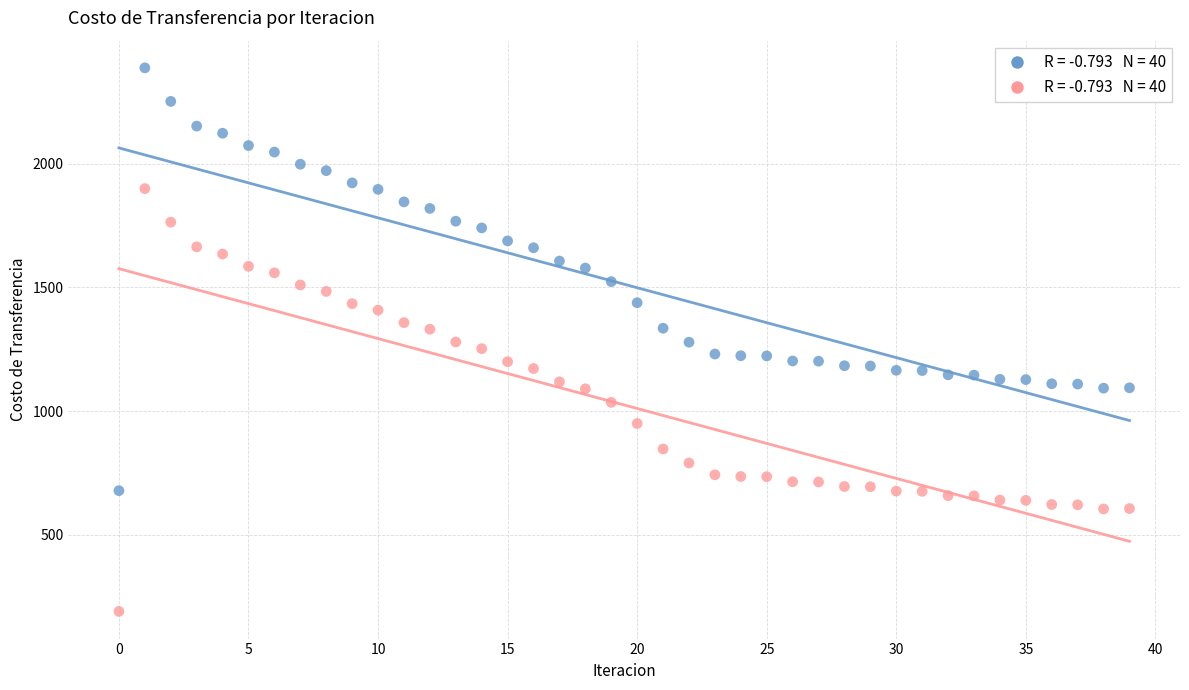

Across all data points, what is the range of Y values (max minus min)?

2198.1